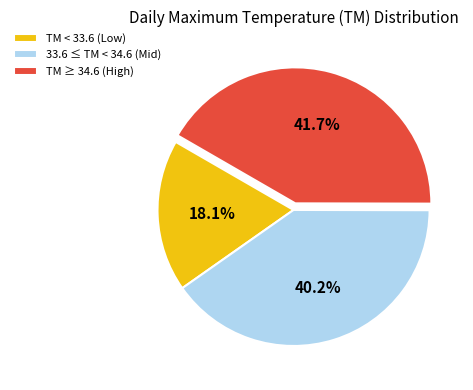

How many slices are in this pie chart?

3